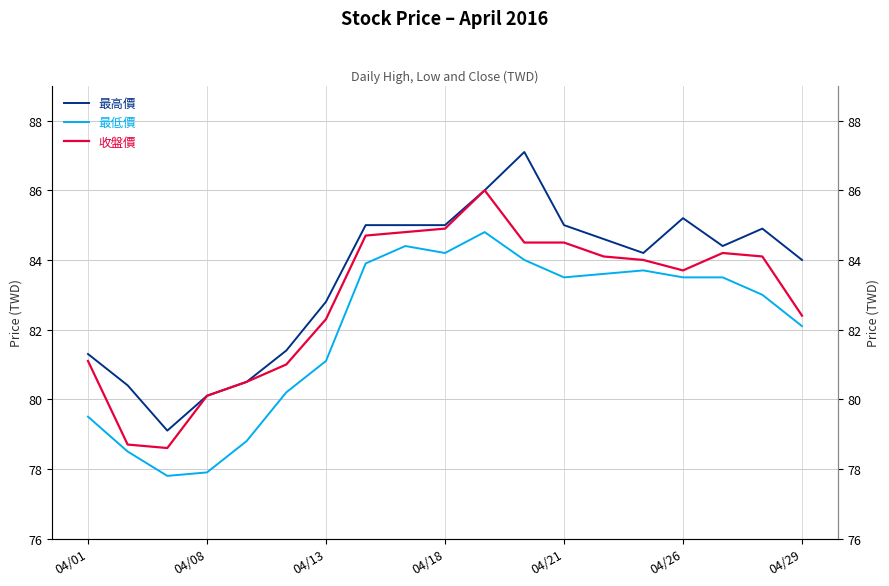

At 16, list the series in order from largest to smallest.

最高價, 收盤價, 最低價